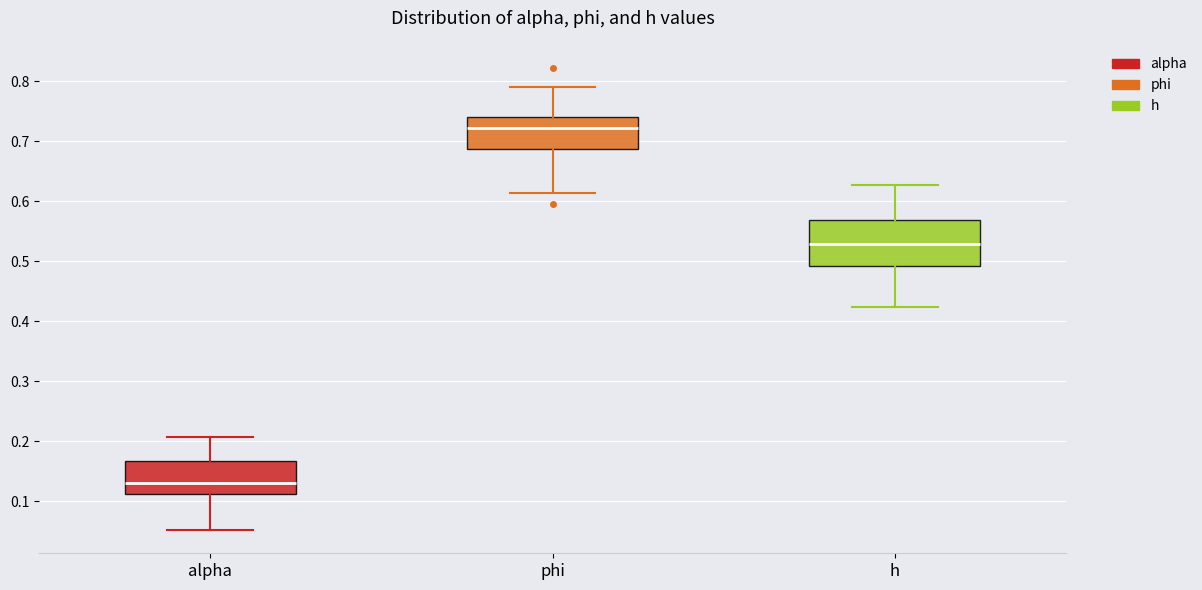

Reading left to right, read every box against the y-axis: the position of its median line, the range the box covers, and the ends of its whiskers. The values are not printed on the chart, so give them approximately, as read against the axis.

alpha: median 0.13, box 0.11 to 0.17, whiskers 0.05 to 0.21
phi: median 0.72, box 0.69 to 0.74, whiskers 0.61 to 0.79
h: median 0.53, box 0.49 to 0.57, whiskers 0.42 to 0.63